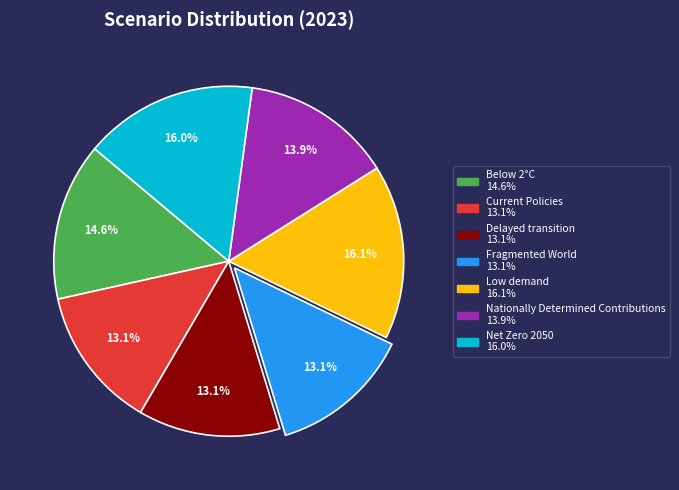

The Current Policies slice represents 13% of the pie. True or false?

True